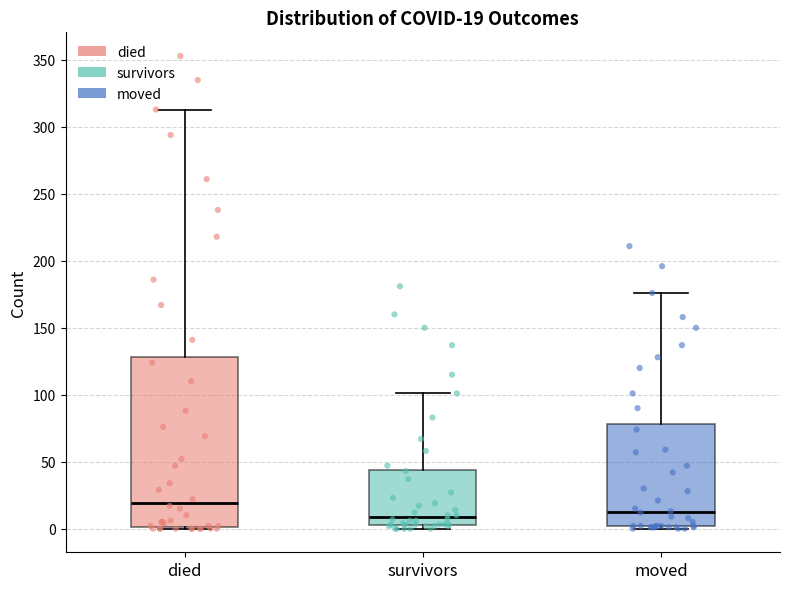

Which box is the tallest, from its lower edge to its upper edge?

died